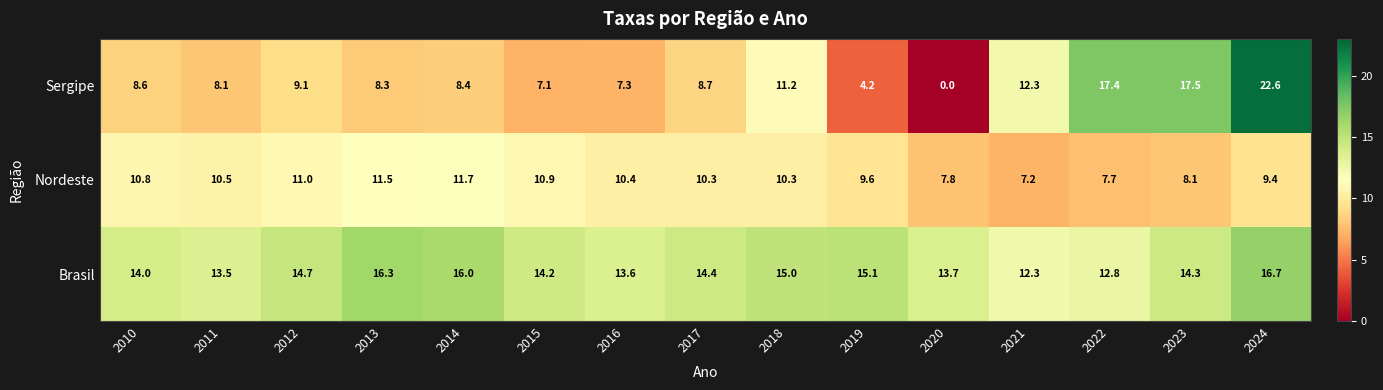

Which series has the largest range (max minus min)?

Sergipe